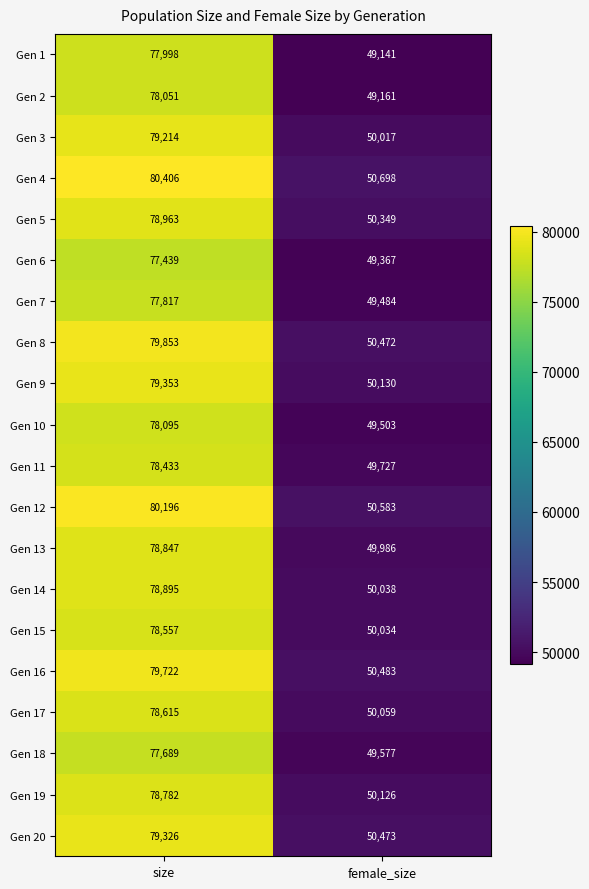

What is the maximum value shown in the chart?

80406